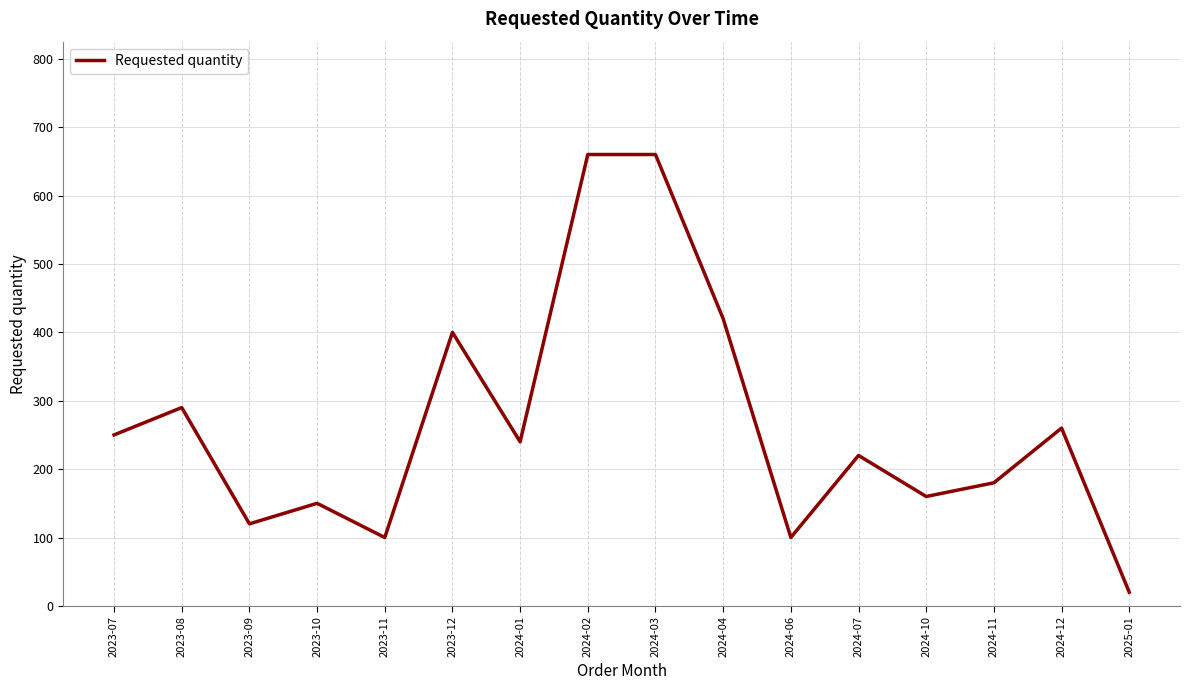

The chart shows a value of 629 at 2024-04. True or false?

False